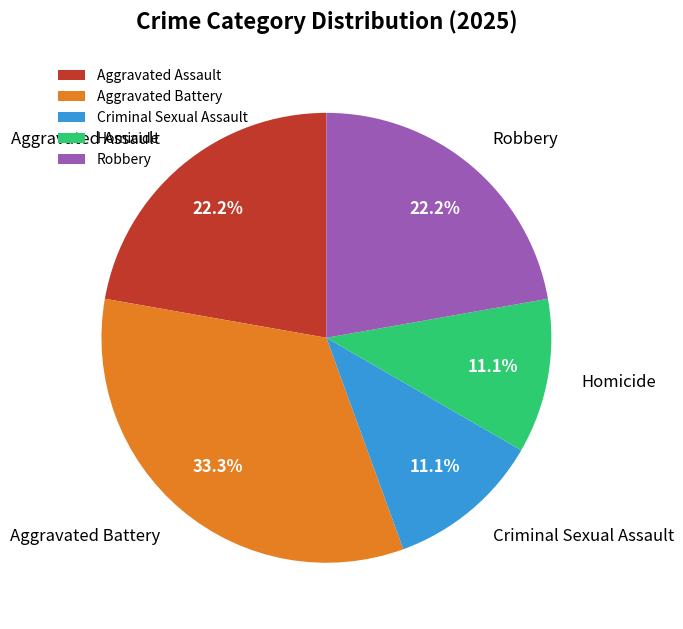

To the nearest percent, what is the difference between the largest and smallest slice percentages?

22%